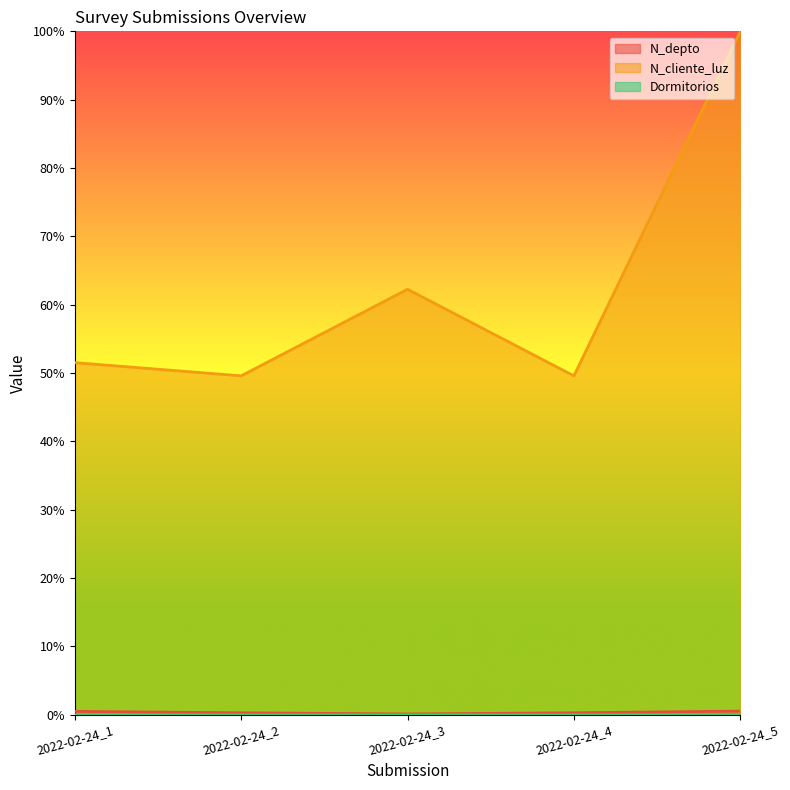

True or false: N_depto has a value of 0.0 at 2022-02-24_5.

True